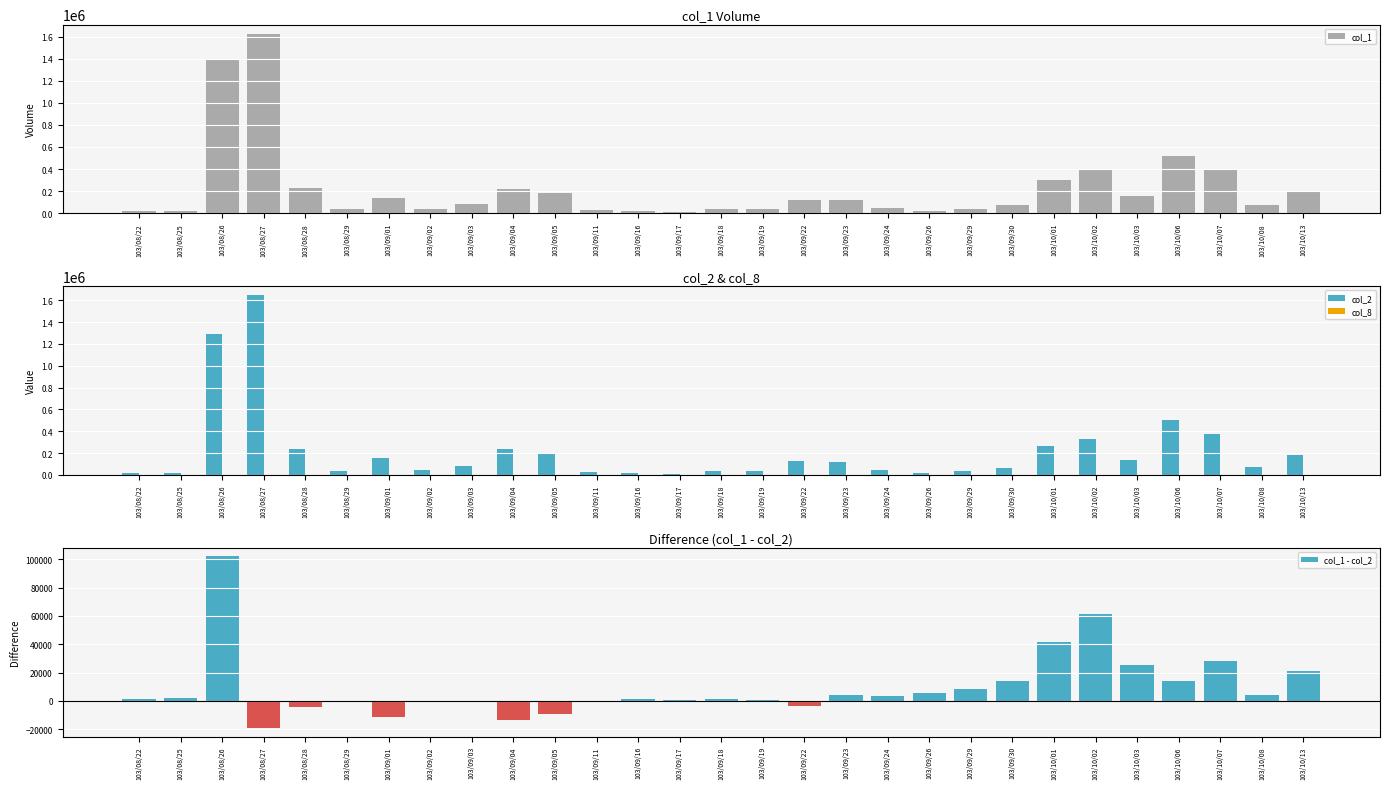

Reading left to right, transcribe all the data shown in this chart.

col_1: 20000	20000	1394000	1627000	232000	35000	140000	40000	85000	221000	186000	30000	19000	10000	40000	40000	123000	121000	50000	23000	40000	78000	304000	392000	157000	519000	403000	75000	200000
col_2: 18800	17600	1291950	1646080	236190	35750	151200	40900	85000	234430	195200	30300	17480	9300	38400	39600	126540	116620	46700	17490	31400	63760	262080	330280	131660	504620	374810	70750	179120
col_8: 2	1	21	38	14	4	16	4	3	25	3	3	1	1	3	3	10	6	4	2	3	2	5	6	5	22	9	4	6
col_1 - col_2: 1200	2400	102050	-19080	-4190	-750	-11200	-900	0	-13430	-9200	-300	1520	700	1600	400	-3540	4380	3300	5510	8600	14240	41920	61720	25340	14380	28190	4250	20880